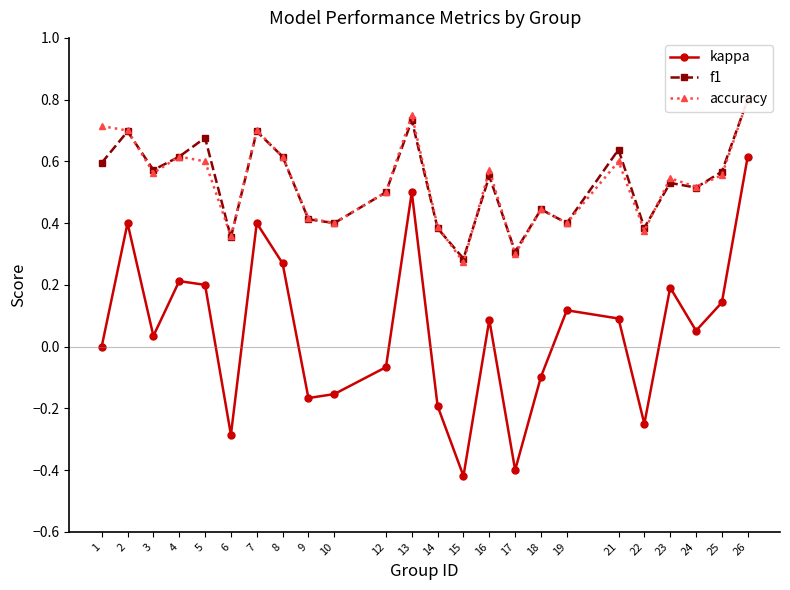

Count the f1 values in the range 0 to 1.

24